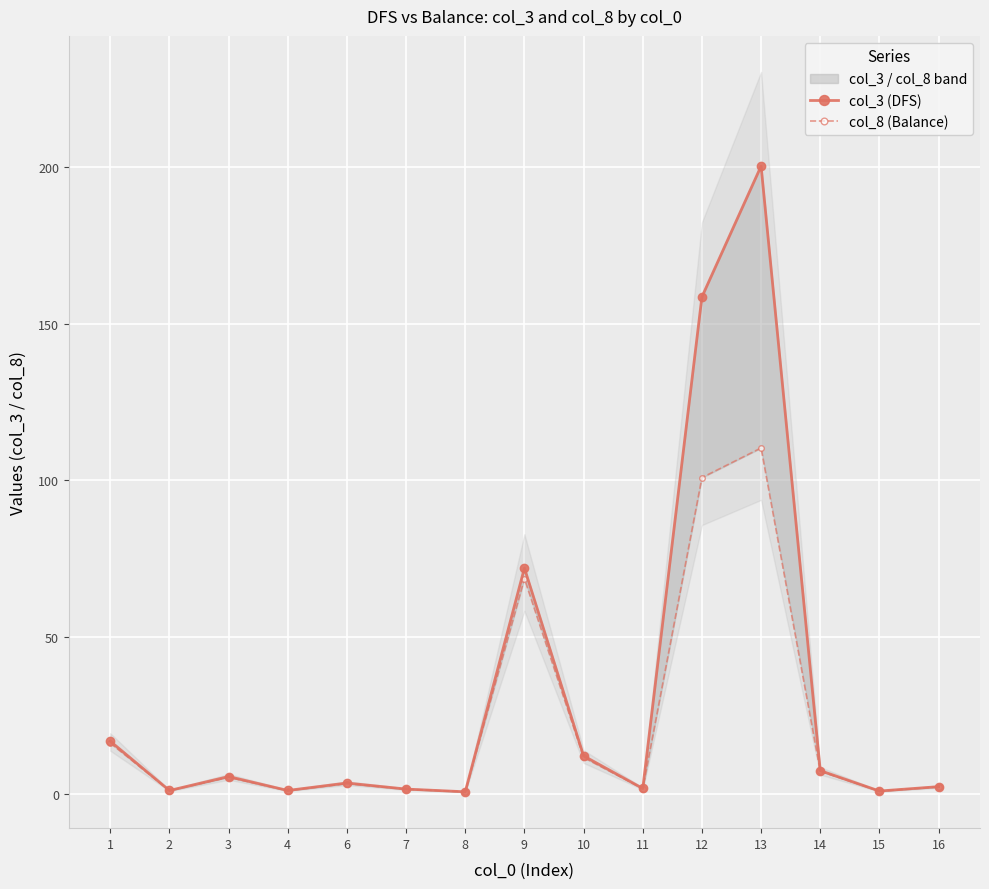

Which series has the largest total across all categories?

col_3 (DFS)